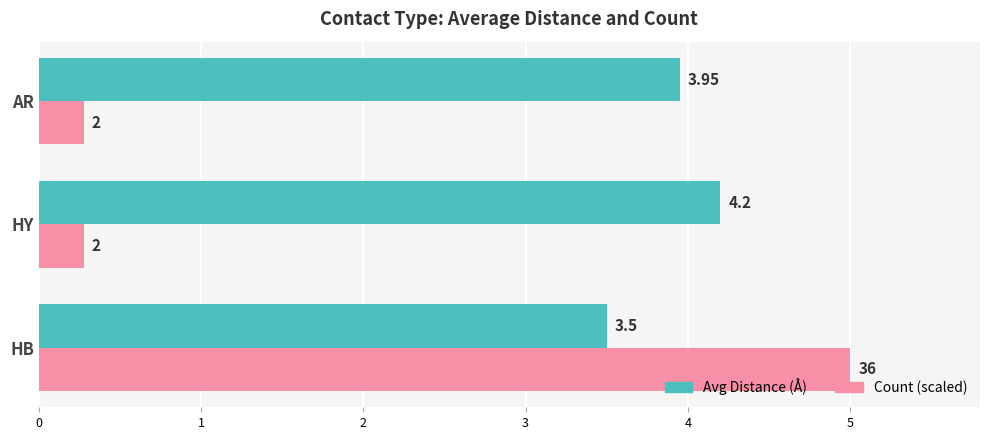

Is the value of Count (scaled) at HB greater than the value of Avg Distance (Å) at AR?

Yes